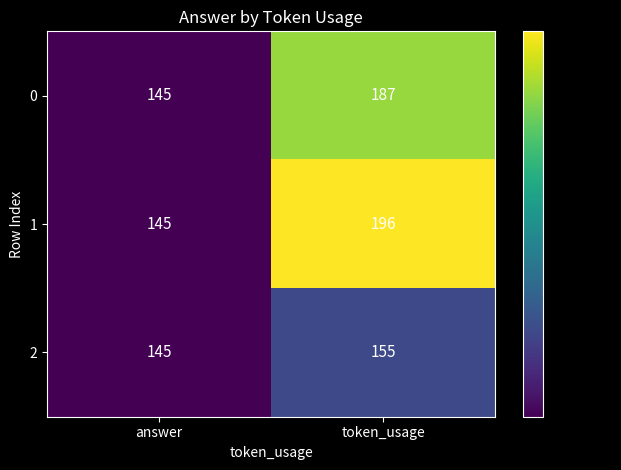

The value of 1 at answer is 145. True or false?

True